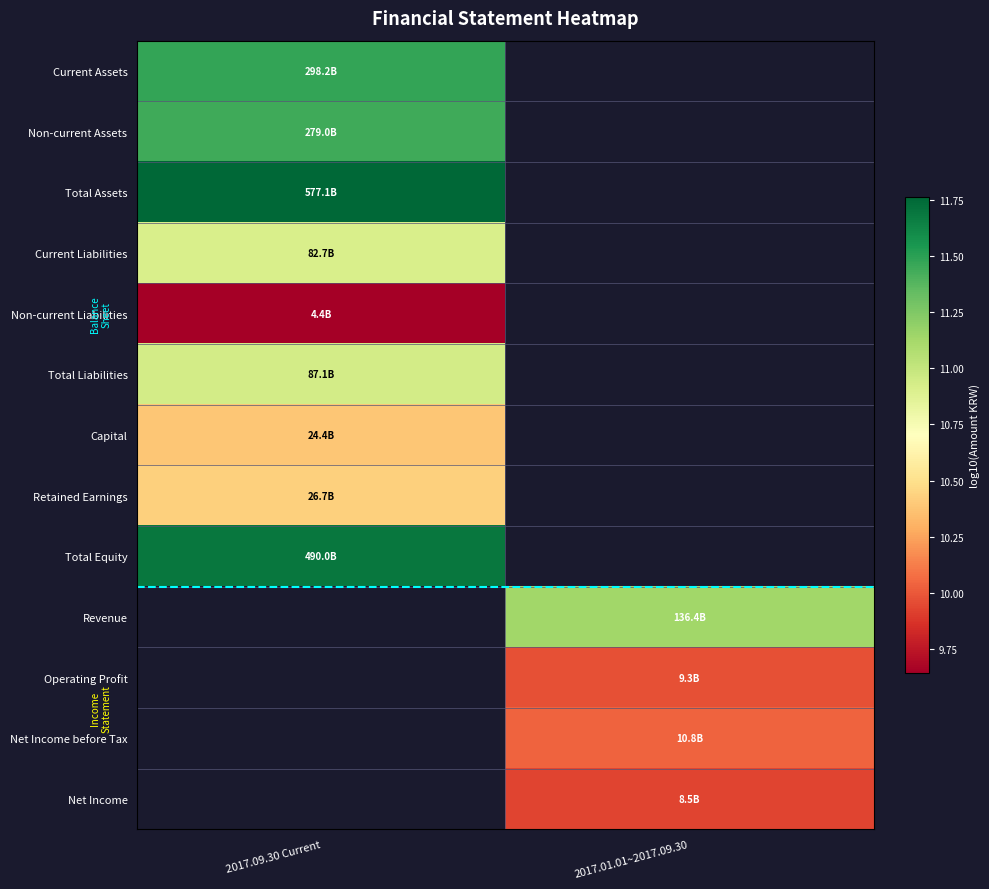

Between 2017.09.30 Current and 2017.01.01~2017.09.30, which is larger?

2017.01.01~2017.09.30